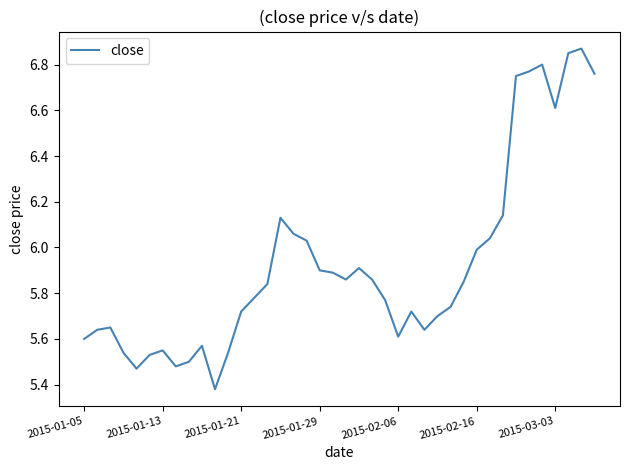

What is the difference between the maximum and minimum values?

1.5